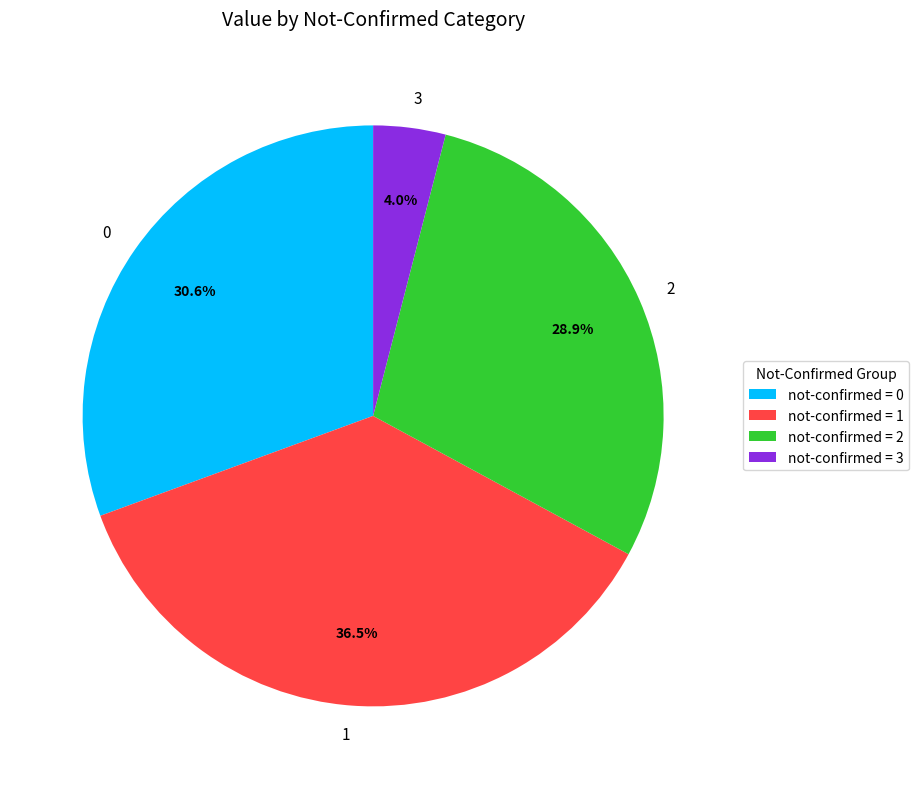

Does 3 represent more than half of the total?

No